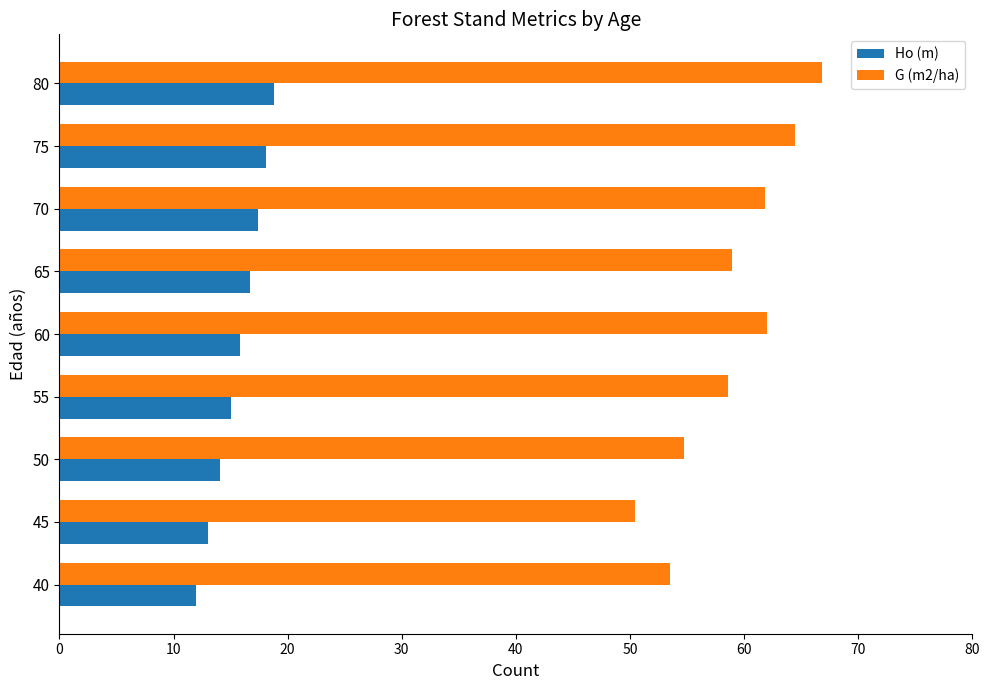

List the series in order of their overall mean, lowest first.

Ho (m), G (m2/ha)